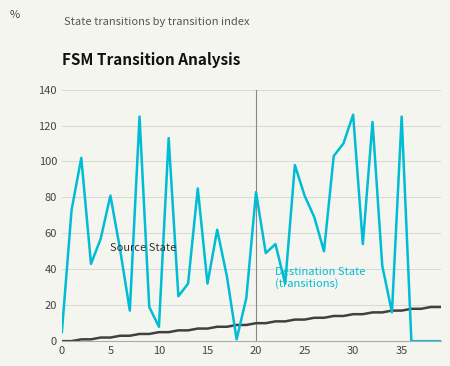

What is the greatest value displayed?

126